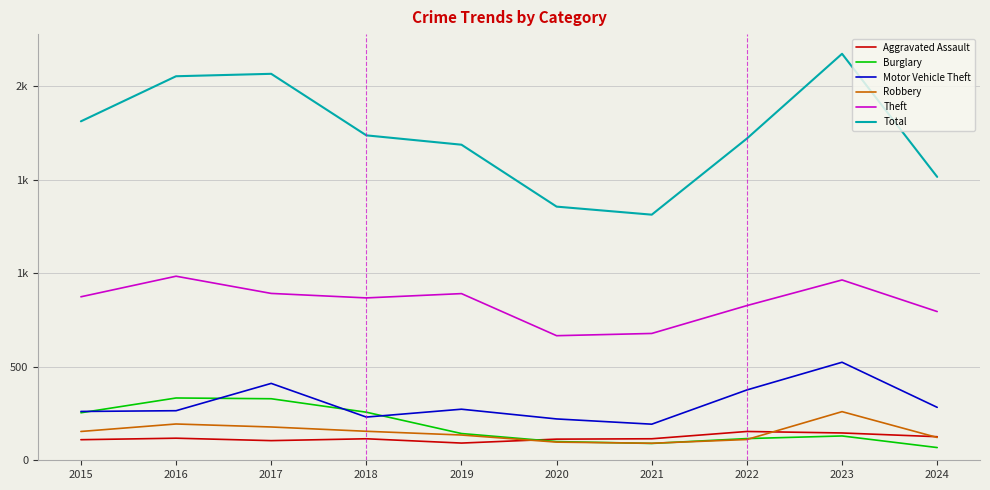

What is the highest value of the Aggravated Assault series?

154